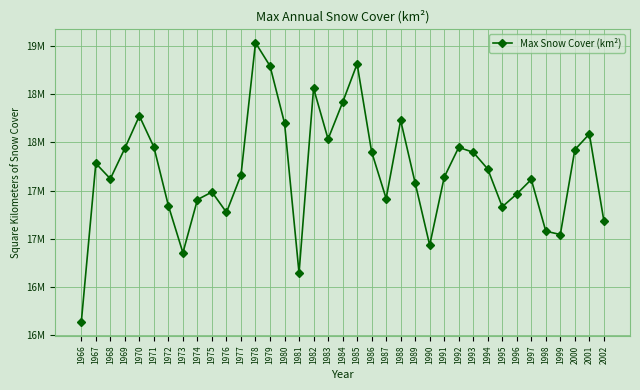

Does the chart have visible grid lines?

Yes